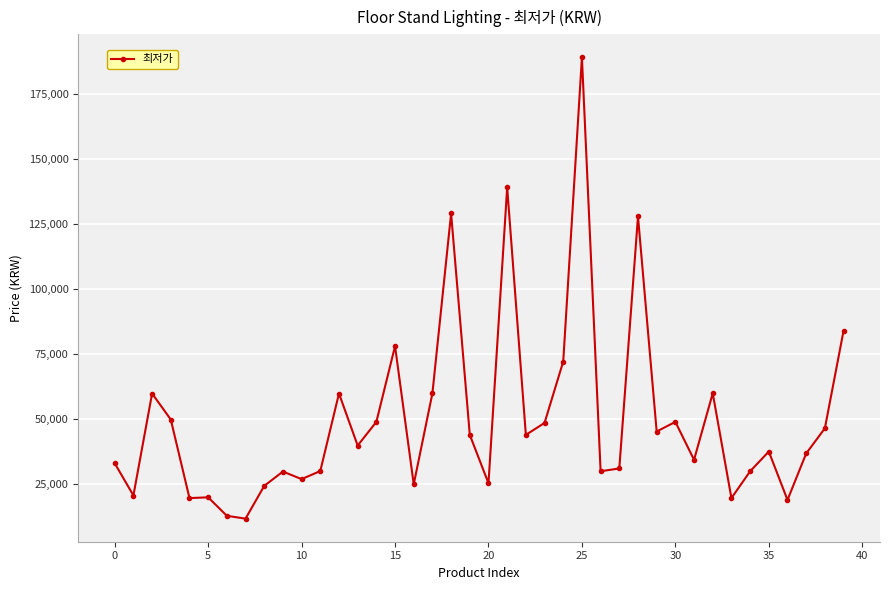

True or false: the data has more than 0 interior local peaks.

True